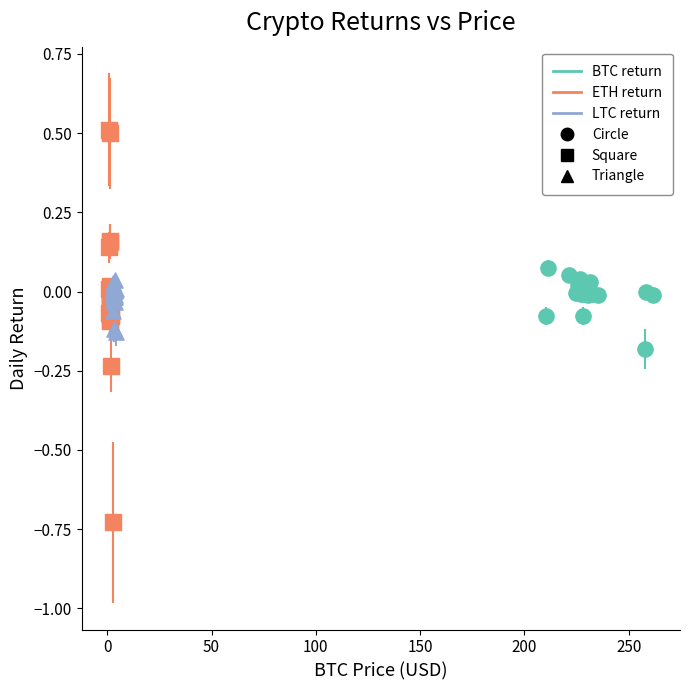

Which series reaches the maximum Y coordinate?

ETH return